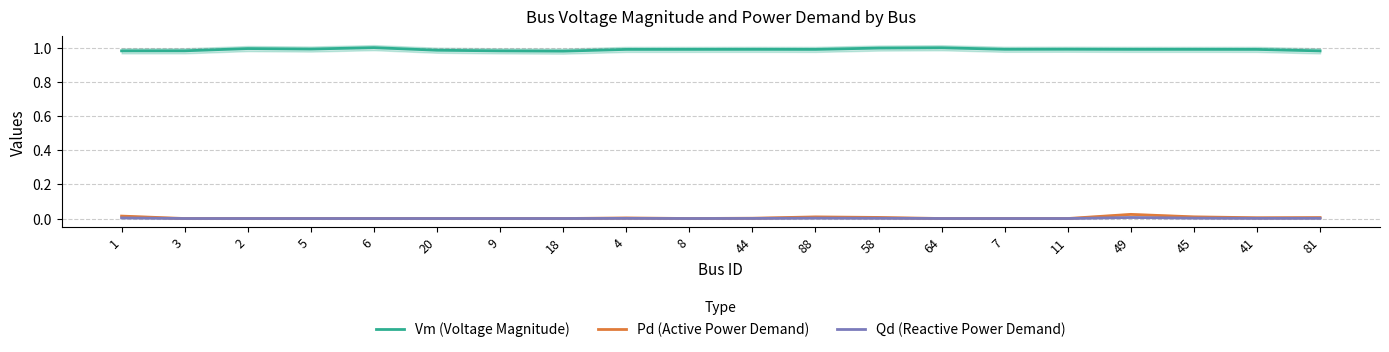

What is the difference between the highest and lowest values at 18?

1.0